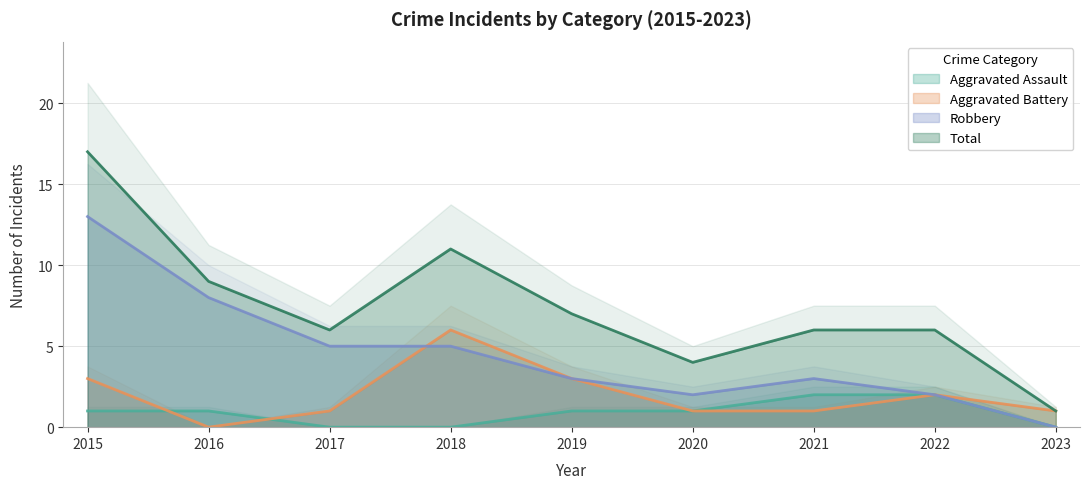

At how many categories does at least one series exceed 4?

7